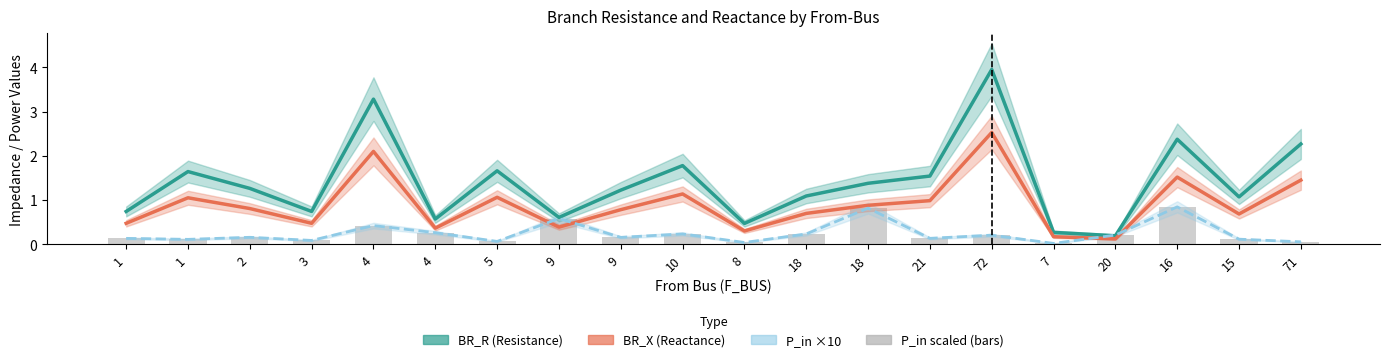

How many groups of bars are there?

20